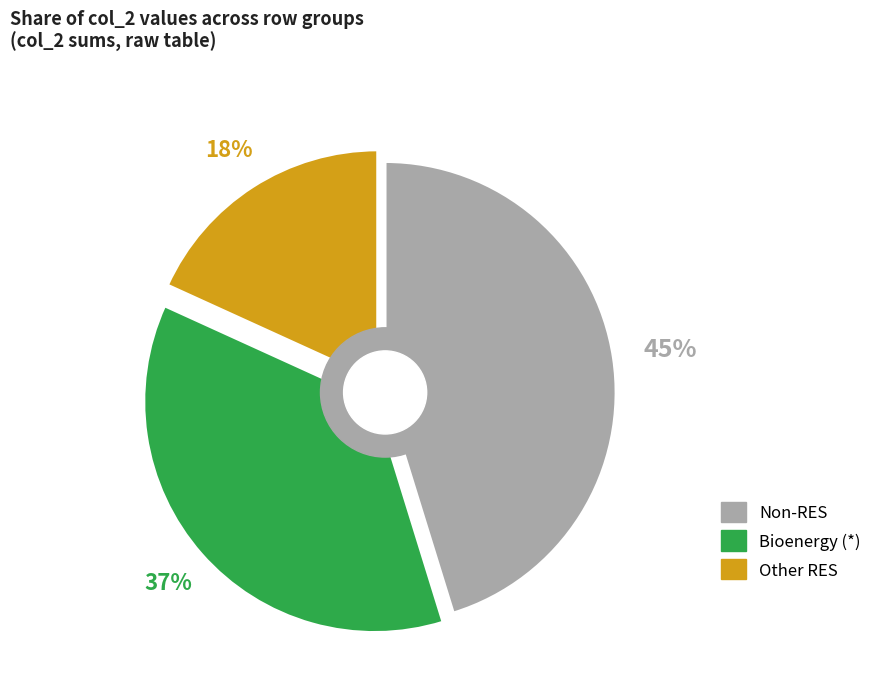

To the nearest percent, what is the difference between the largest and smallest slice percentages?

27%